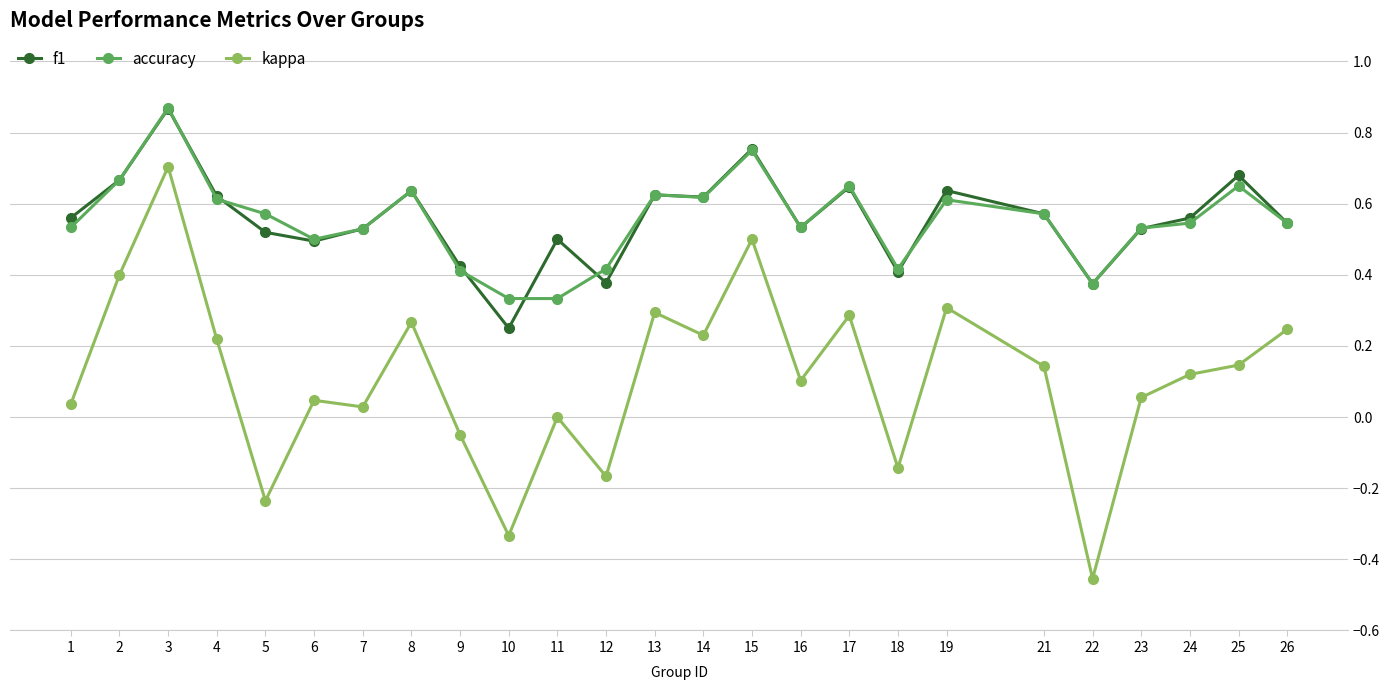

Which series changed the most between 24 and 25?

f1